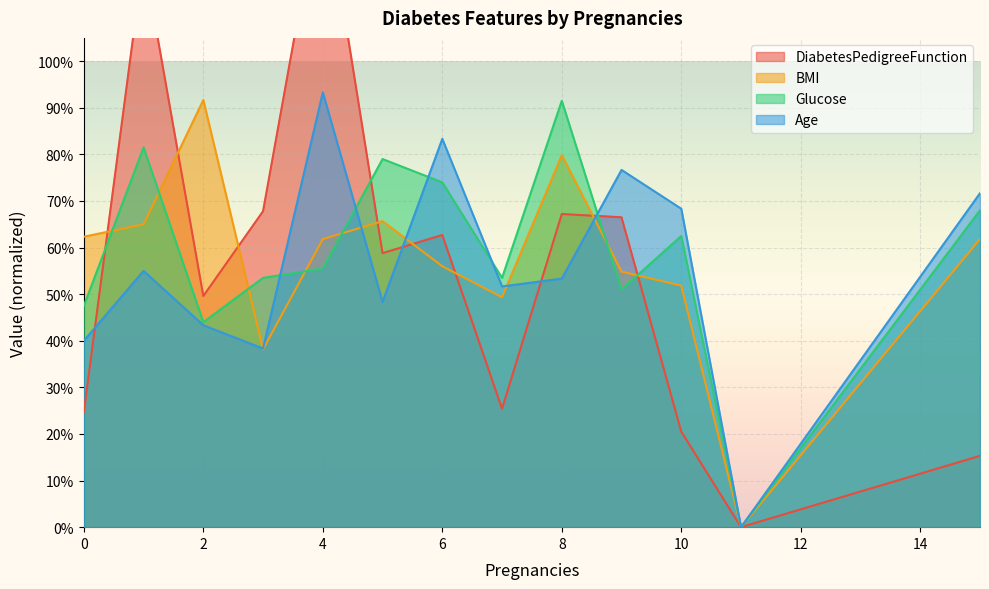

Is it true that Glucose equals 0.8 at 5?

True